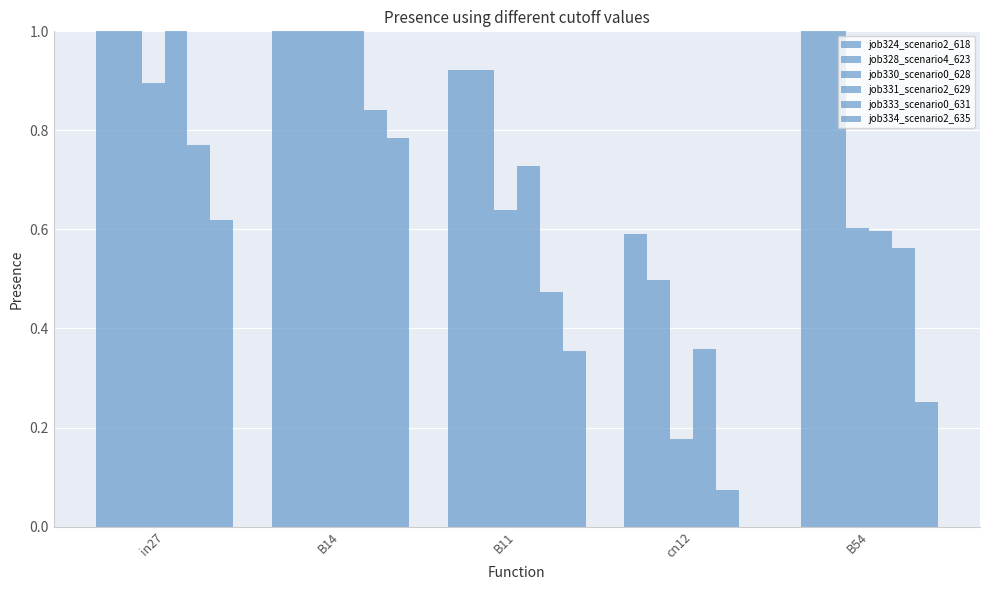

What is the maximum value for job333_scenario0_631?

0.8